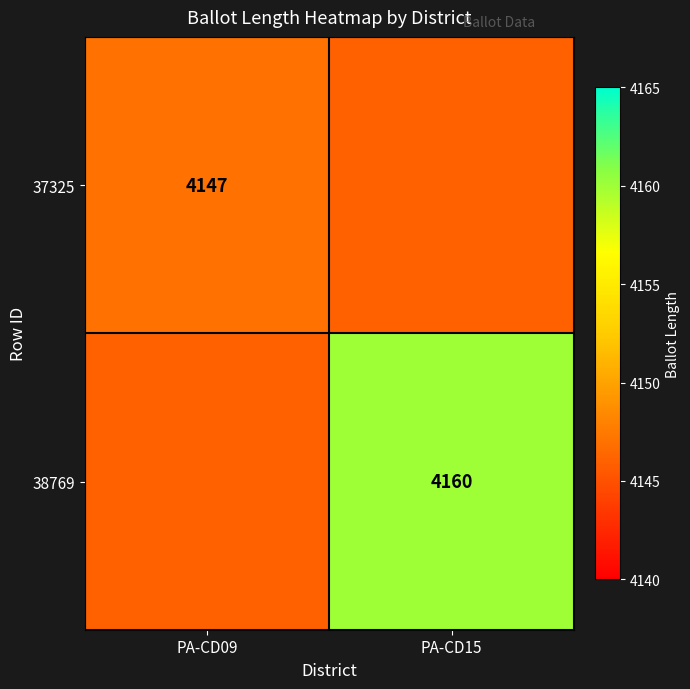

The 38769 series shows 2410 at PA-CD15. True or false?

False